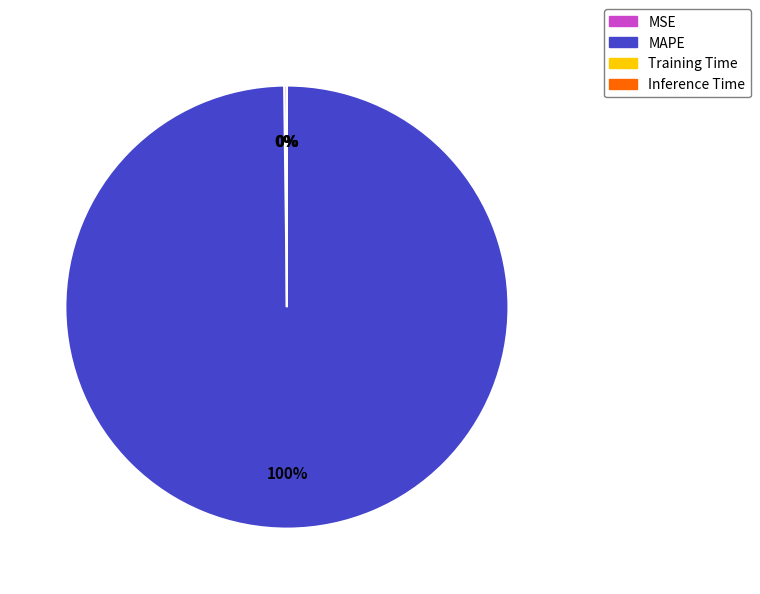

To the nearest percent, what is the average slice percentage?

25%